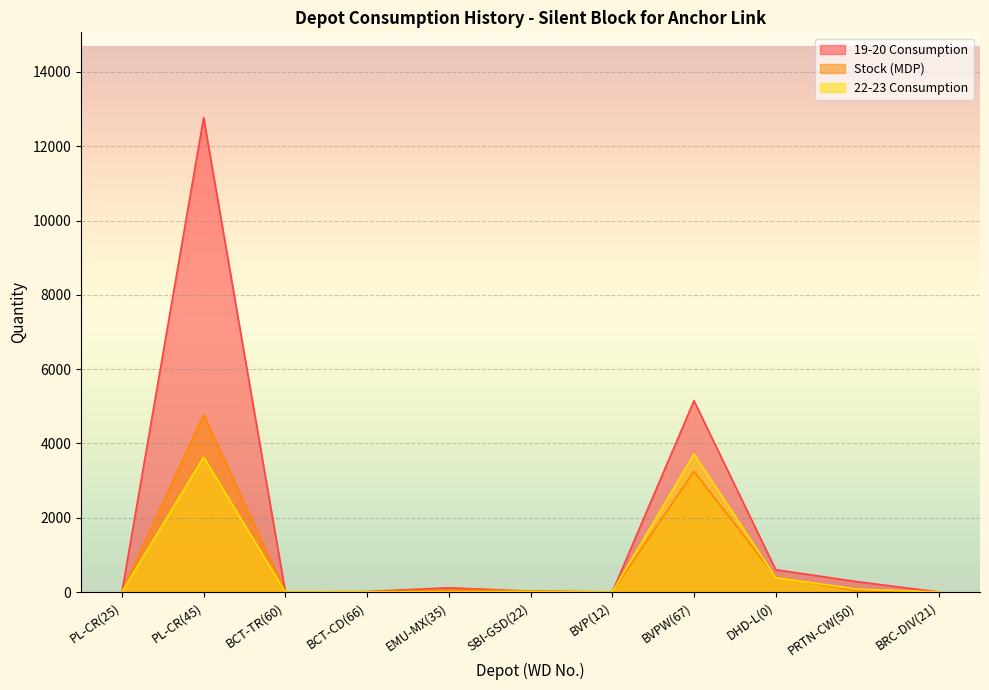

Reading right to left, transcribe all the data shown in this chart.

19-20 Consumption: BRC-DIV(21)=1	PRTN-CW(50)=278	DHD-L(0)=602	BVPW(67)=5150	BVP(12)=0	SBI-GSD(22)=21	EMU-MX(35)=115	BCT-CD(66)=12	BCT-TR(60)=0	PL-CR(45)=12769	PL-CR(25)=0
Stock (MDP): BRC-DIV(21)=0	PRTN-CW(50)=30	DHD-L(0)=408	BVPW(67)=3250	BVP(12)=0	SBI-GSD(22)=32	EMU-MX(35)=50	BCT-CD(66)=4	BCT-TR(60)=0	PL-CR(45)=4772	PL-CR(25)=0
22-23 Consumption: BRC-DIV(21)=0	PRTN-CW(50)=77	DHD-L(0)=387	BVPW(67)=3715	BVP(12)=0	SBI-GSD(22)=9	EMU-MX(35)=0	BCT-CD(66)=6	BCT-TR(60)=0	PL-CR(45)=3634	PL-CR(25)=0